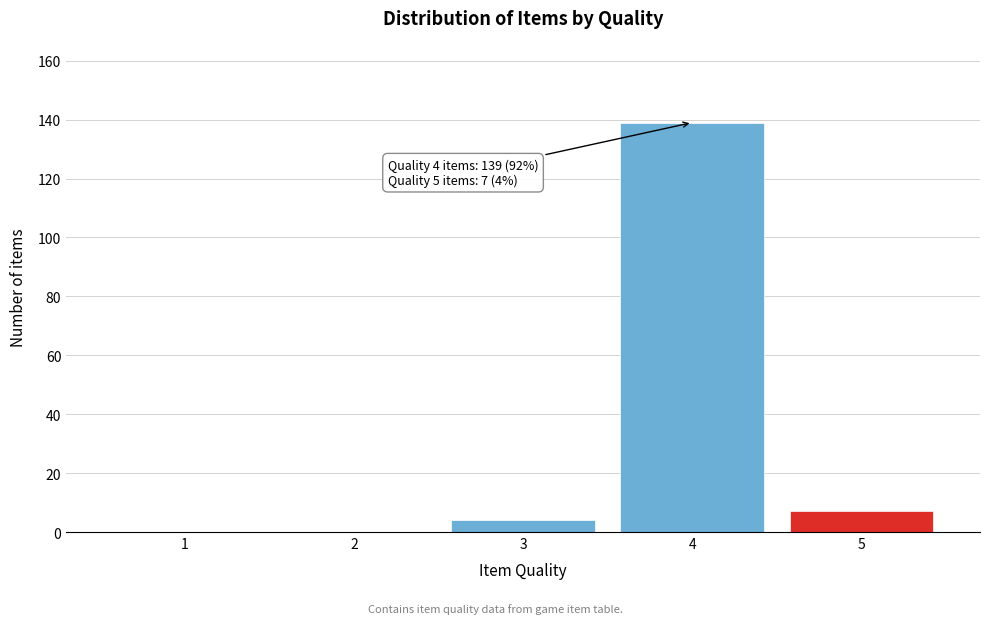

Reading left to right, extract all data points from this chart.

1=0	2=0	3=4	4=139	5=7